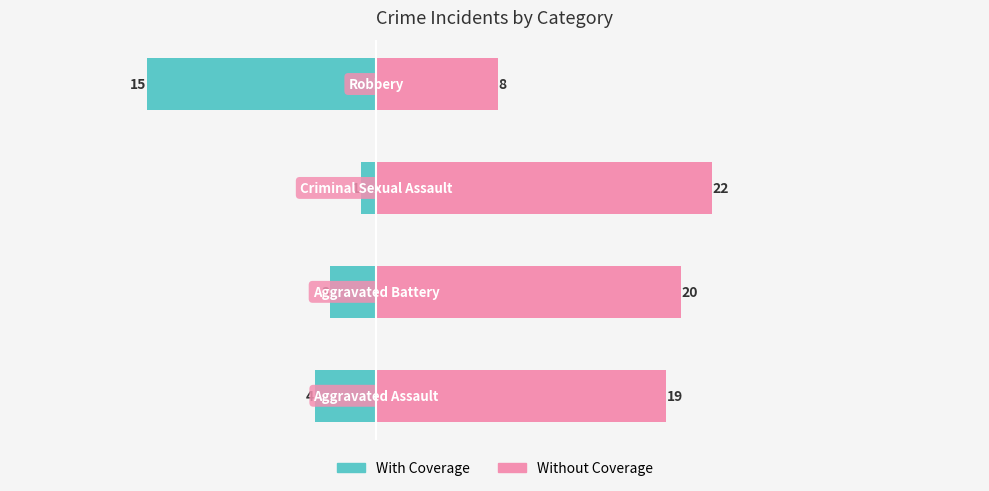

Reading left to right, extract all data points from this chart.

With Coverage: -4	-3	-1	-15
Without Coverage: 19	20	22	8